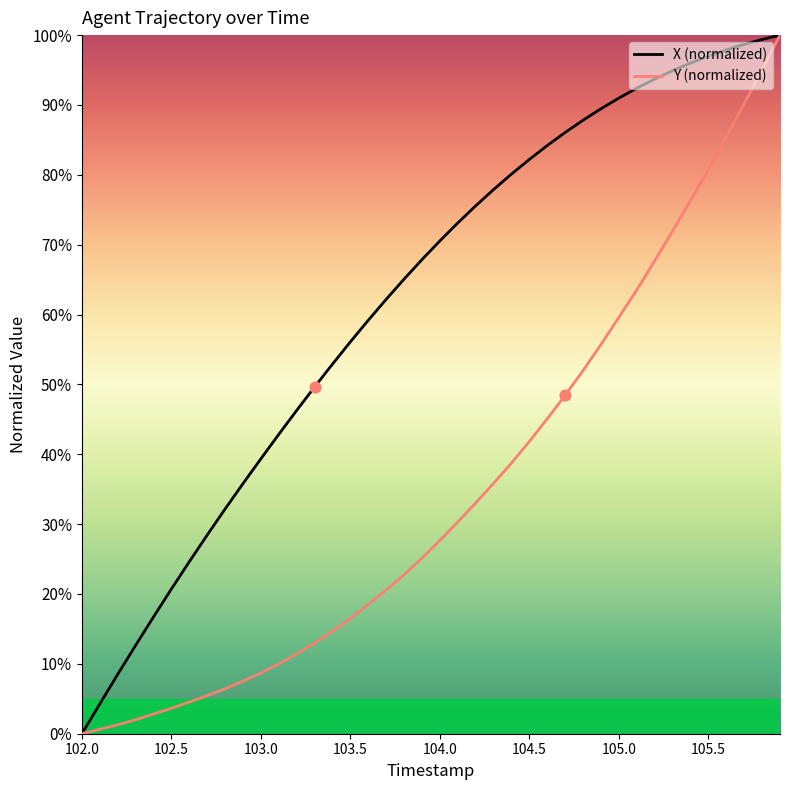

At how many categories does at least one series exceed 18?

35